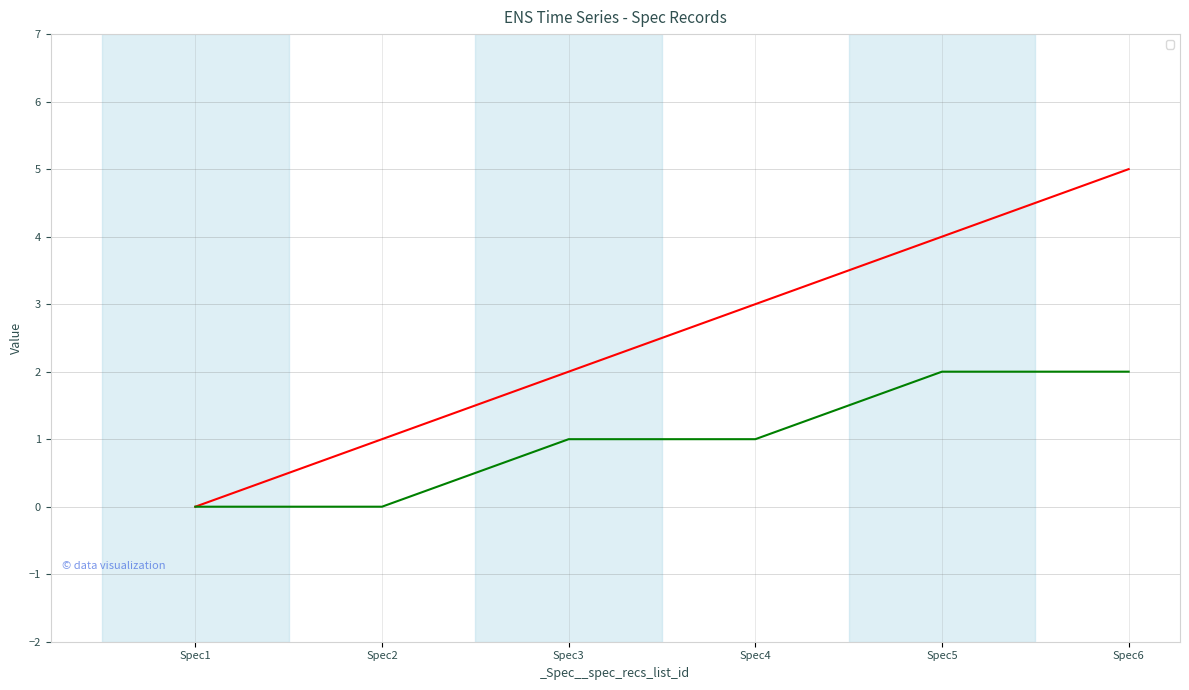

What are all the series names shown in the legend?

_Spec__spec_id, _Spec__proj_id